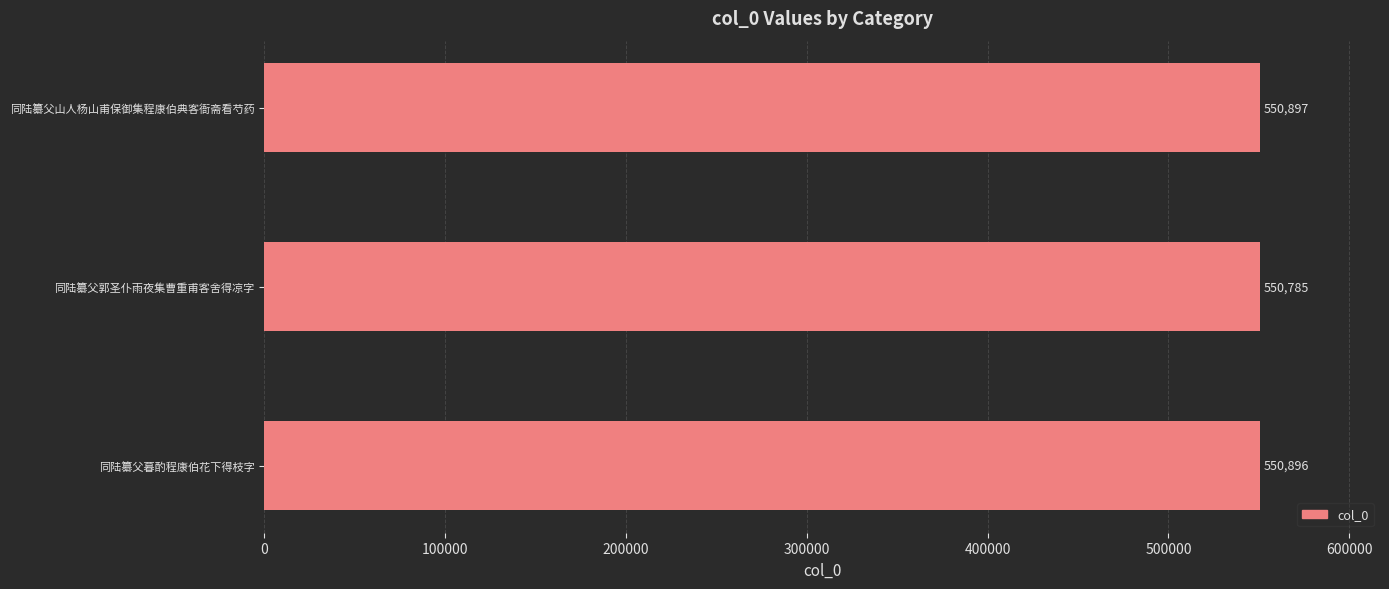

What is the difference between the maximum and minimum values?

112